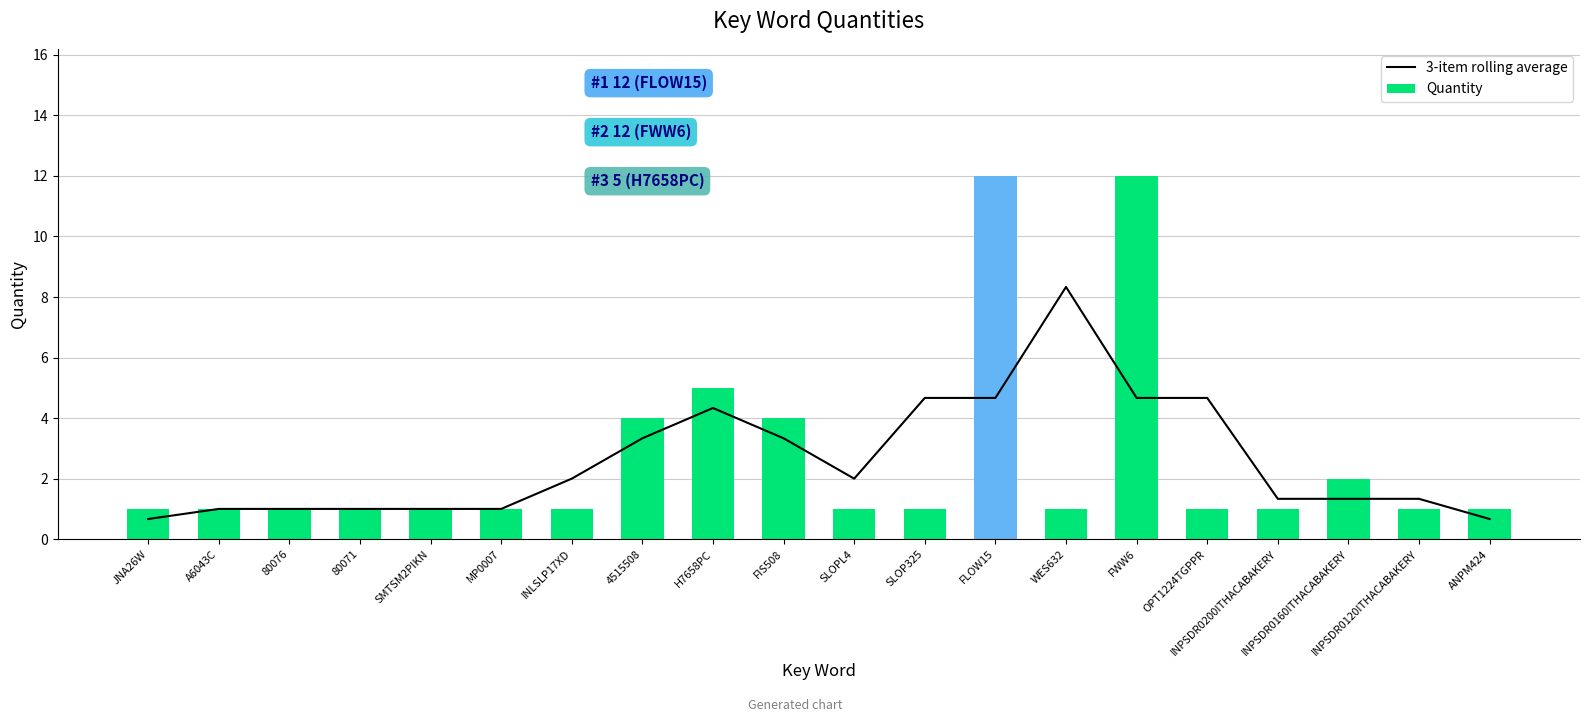

What is the smallest value displayed?

0.7